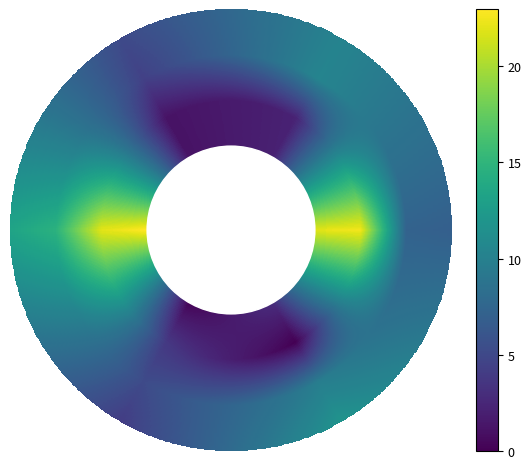

How many values in healthy_fulltork_v1 are above zero?

3